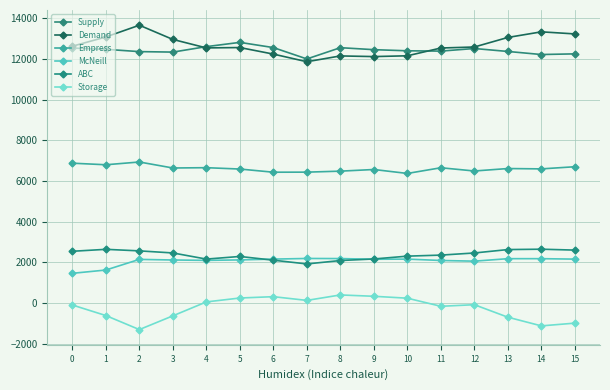

True or false: McNeill and Empress cross at least once.

False